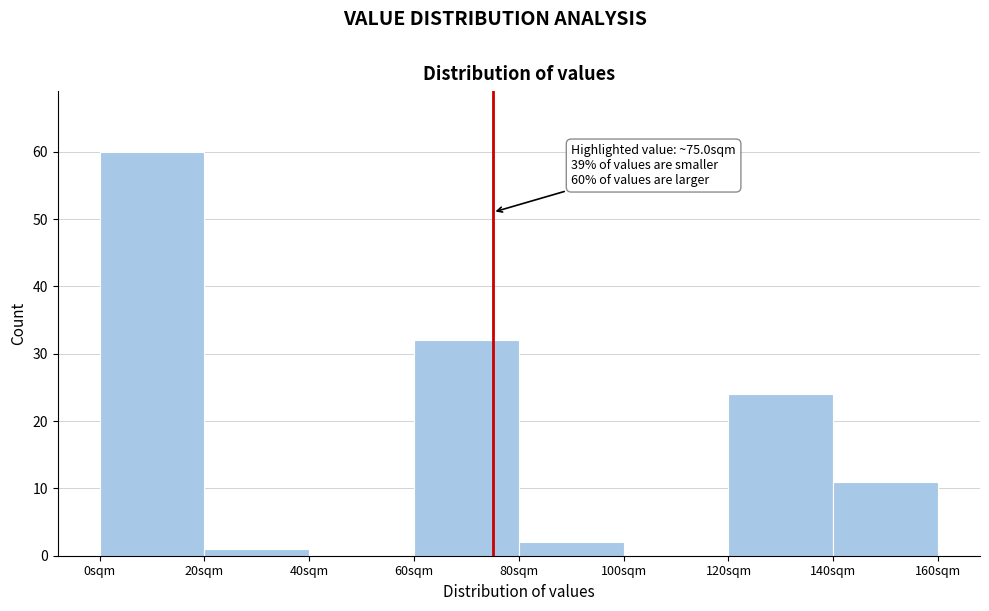

Which range on the x-axis has the tallest bar?

0 to 20